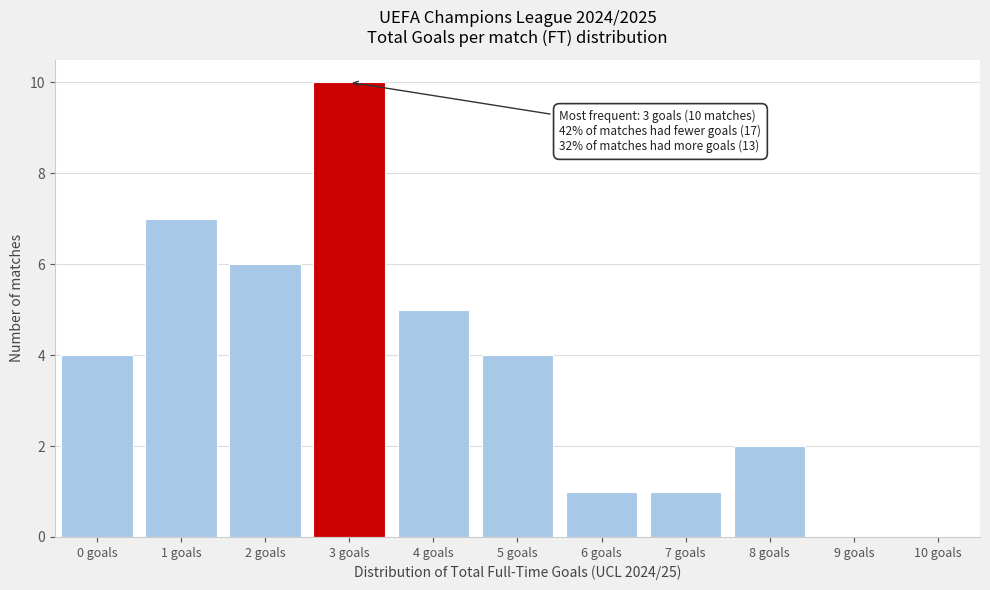

Reading left to right, extract all data points from this chart.

0 goals=4	1 goals=7	2 goals=6	3 goals=10	4 goals=5	5 goals=4	6 goals=1	7 goals=1	8 goals=2	9 goals=0	10 goals=0